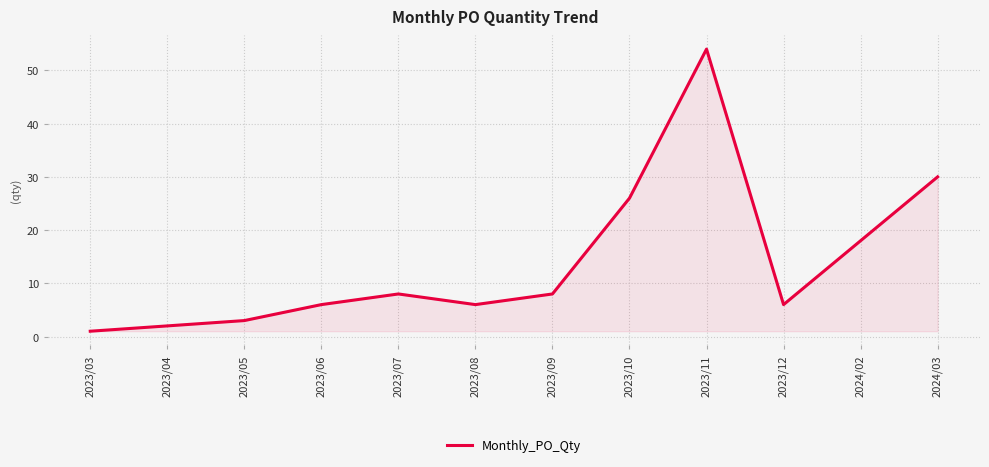

What is the change in value from 2023/11 to 2024/03?

-24